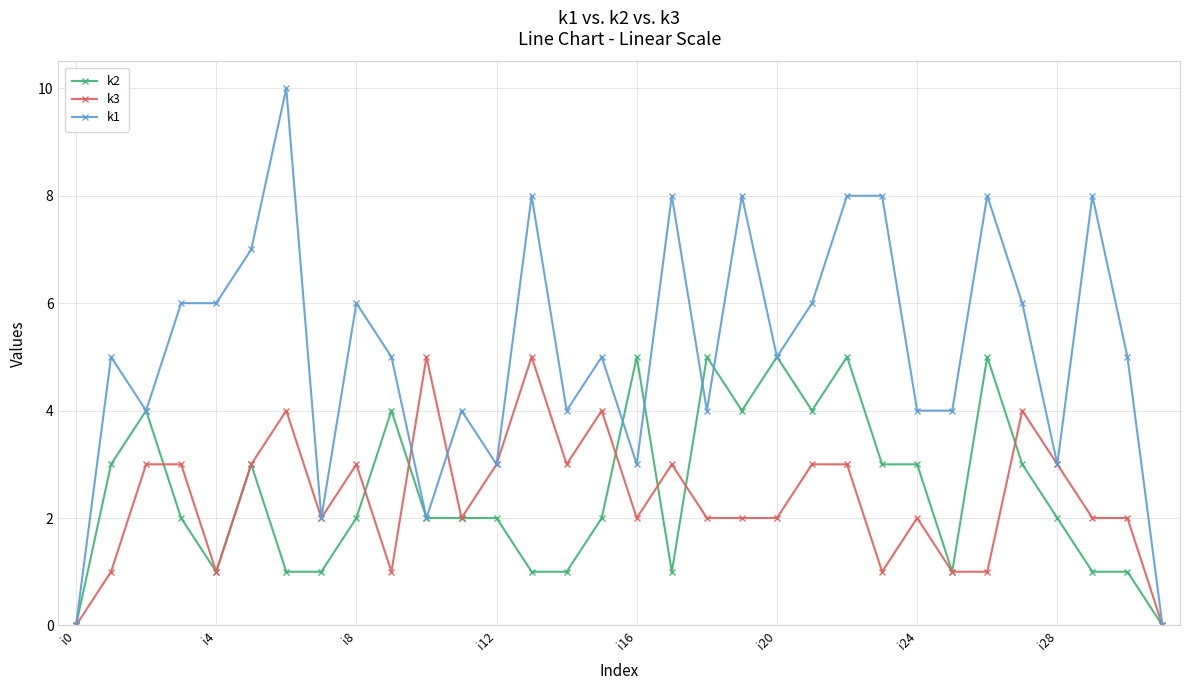

Which series has the largest range (max minus min)?

k1